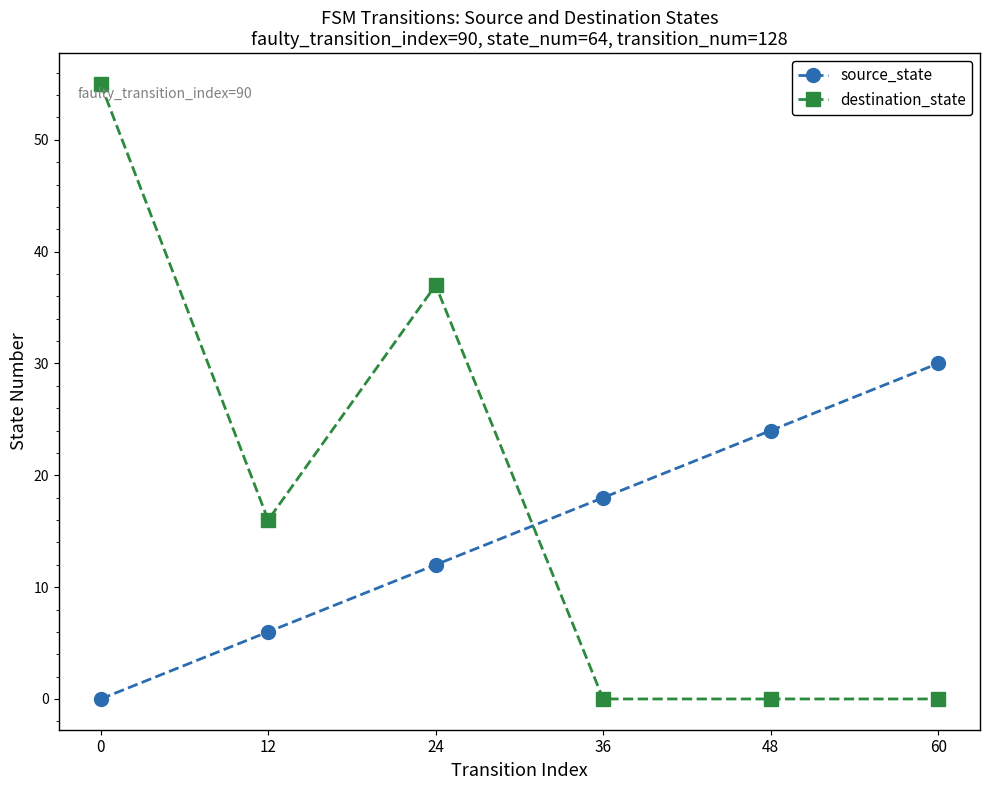

The value of source_state at 24 is 5. True or false?

False